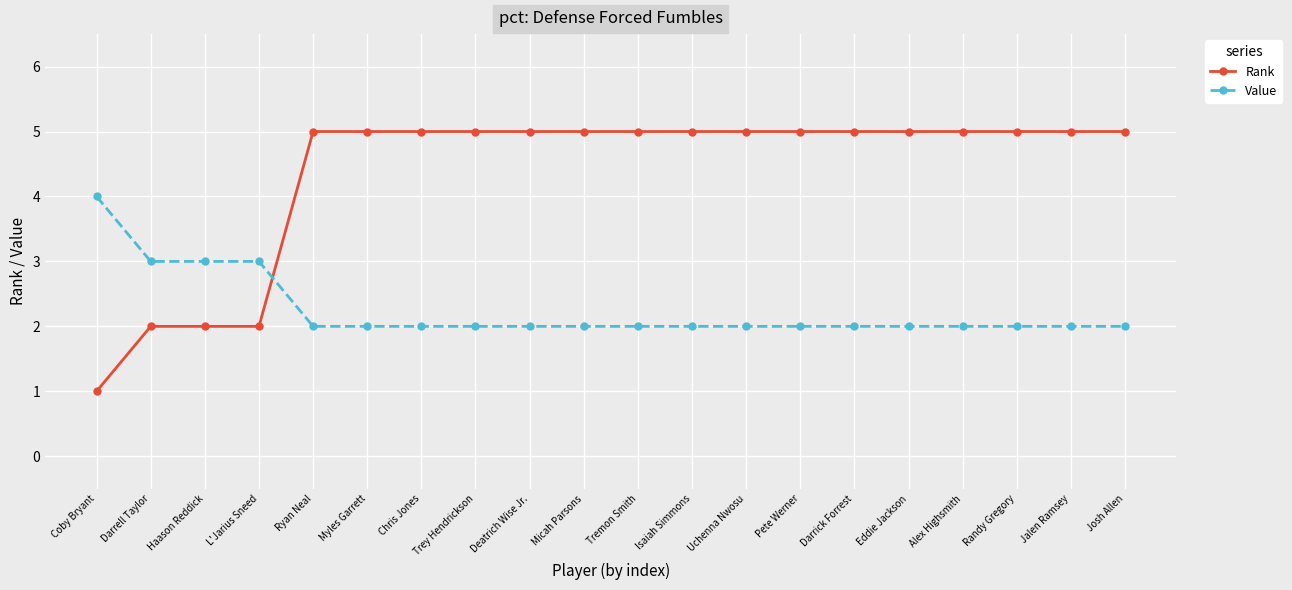

Reading left to right, list all the values displayed in this chart.

Rank: 1	2	2	2	5	5	5	5	5	5	5	5	5	5	5	5	5	5	5	5
Value: 4	3	3	3	2	2	2	2	2	2	2	2	2	2	2	2	2	2	2	2